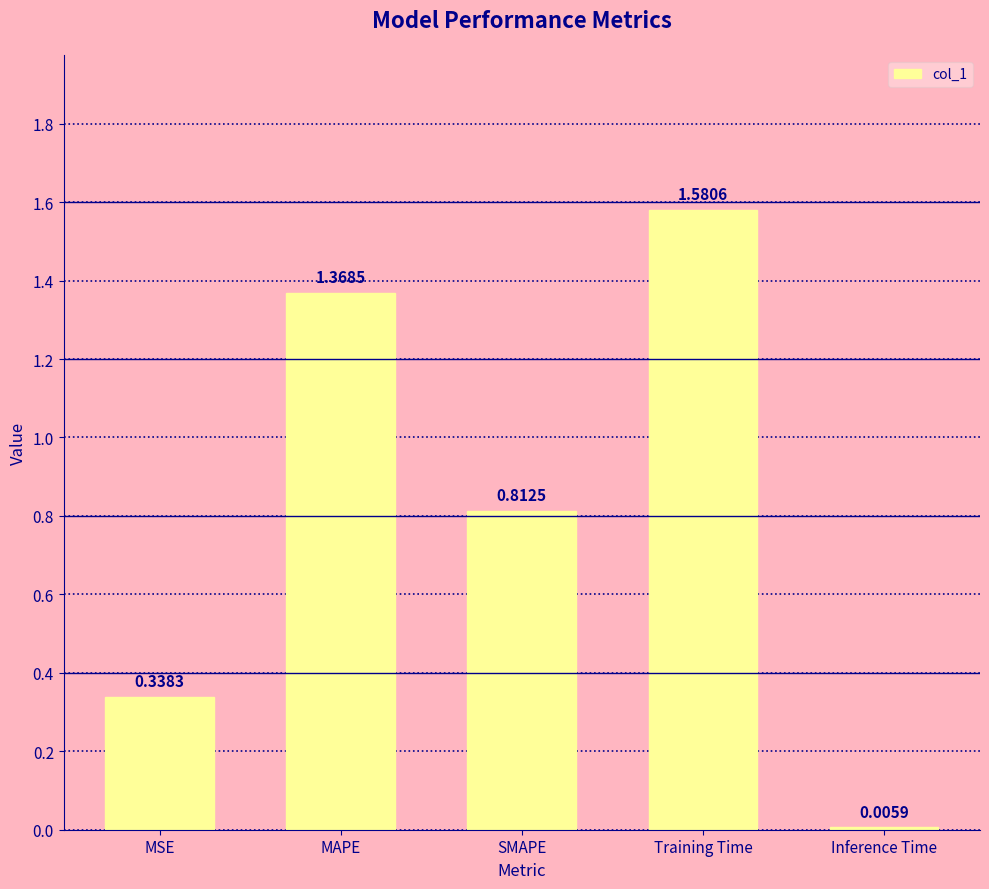

List the labels in order of value, smallest first.

Inference Time, MSE, SMAPE, MAPE, Training Time